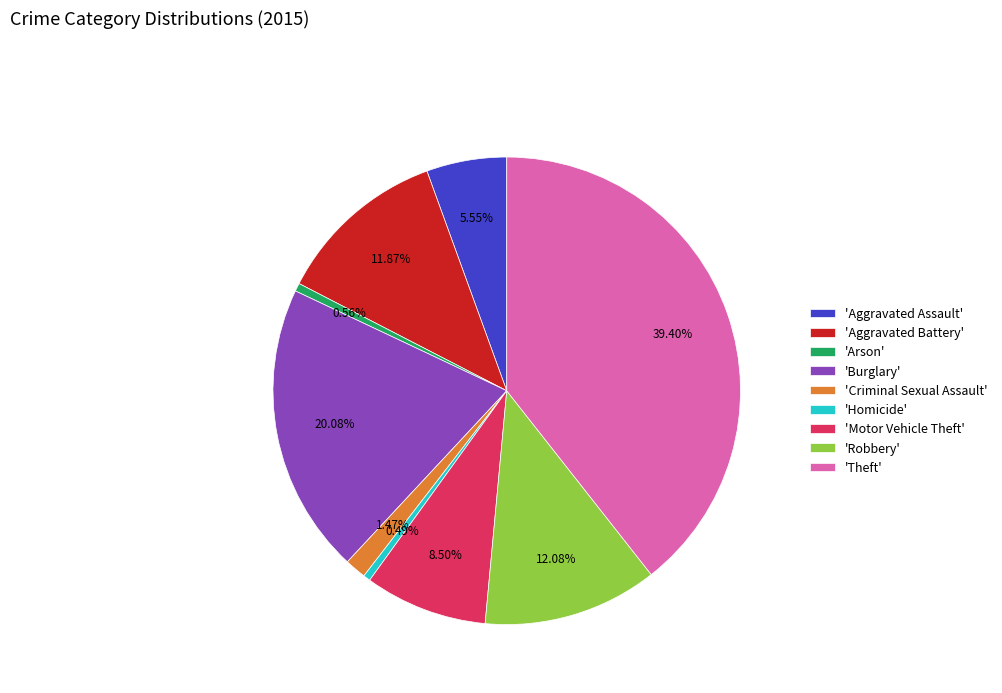

Is there any slice that represents more than half of the pie?

No